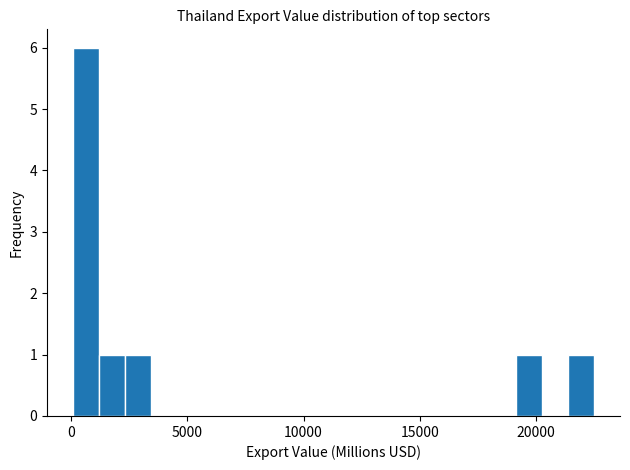

Around what value on the x-axis is the tallest bar? Give the approximate position of its centre, as read against the axis.

500